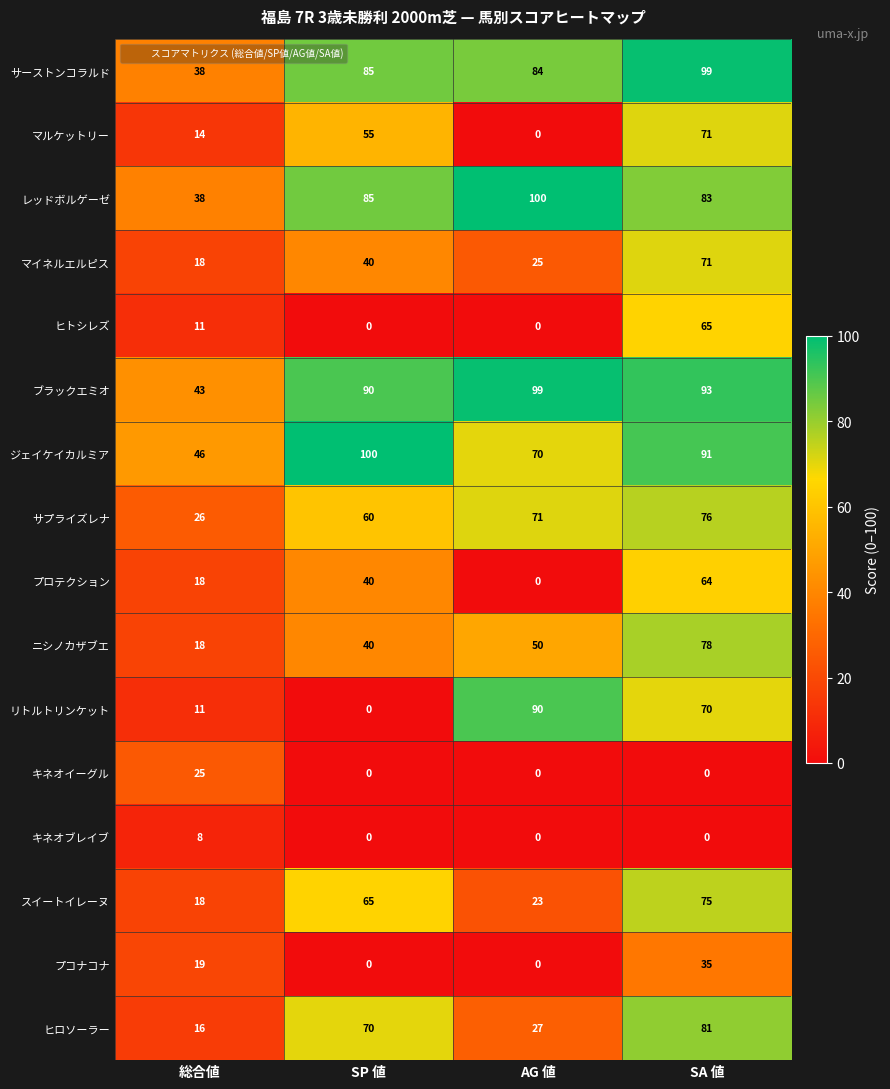

What is the sum of all サーストンコラルド values?

306